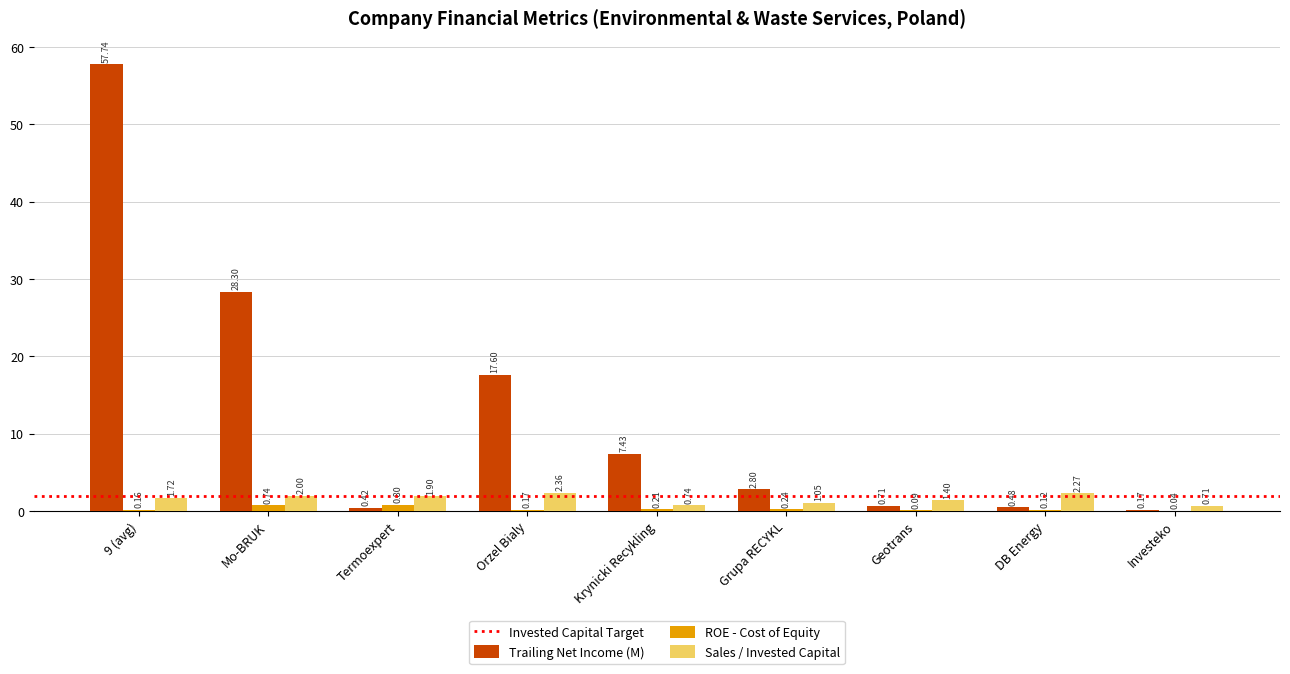

Between Grupa RECYKL and Investeko, which series saw the biggest shift?

Trailing Net Income (M)